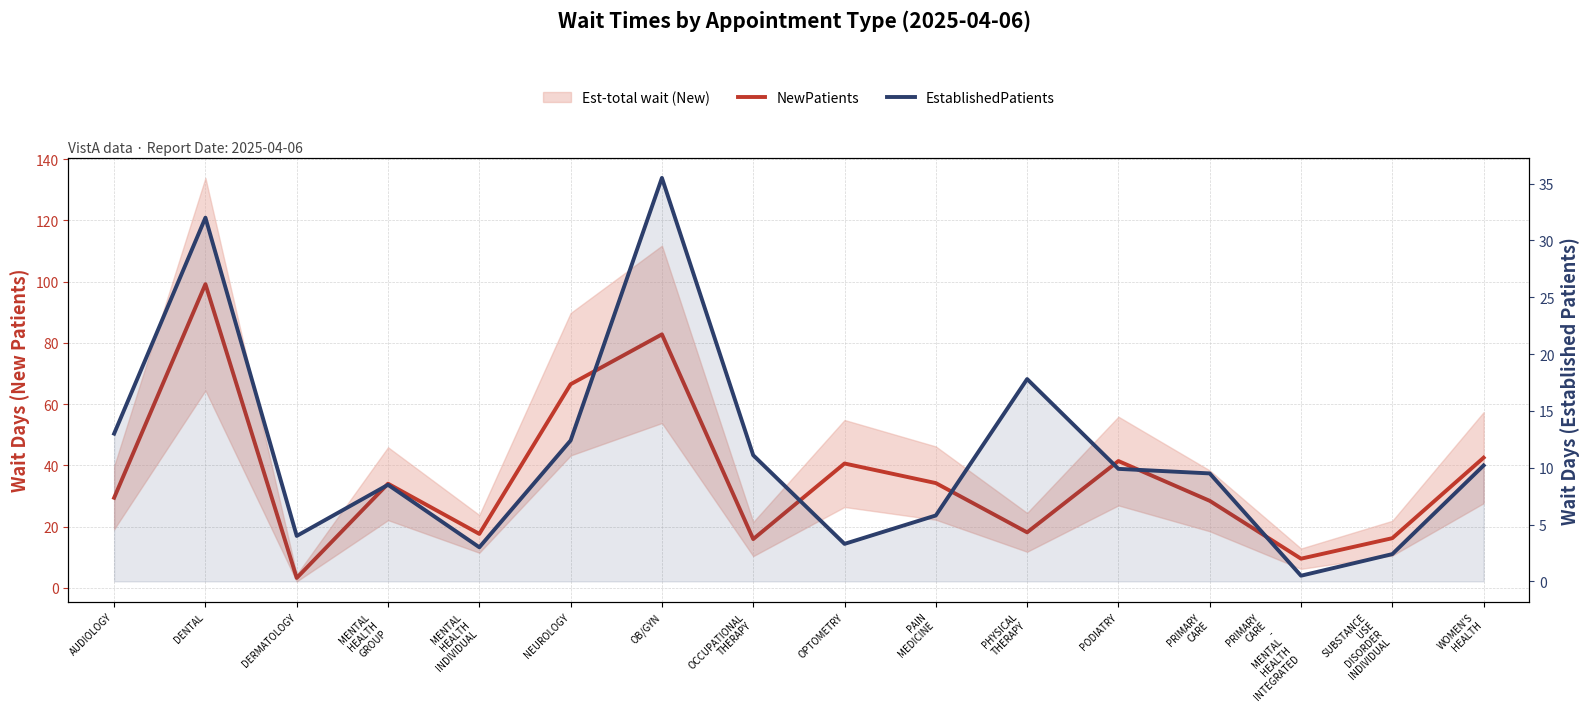

Reading left to right, extract all data points from this chart.

NewPatients: 29.4	99.2	3.2	34.0	17.6	66.5	82.8	15.9	40.6	34.2	18.1	41.4	28.4	9.5	16.2	42.5
EstablishedPatients: 13.0	32.0	4.0	8.5	3.0	12.4	35.5	11.1	3.3	5.8	17.8	9.9	9.5	0.5	2.4	10.2